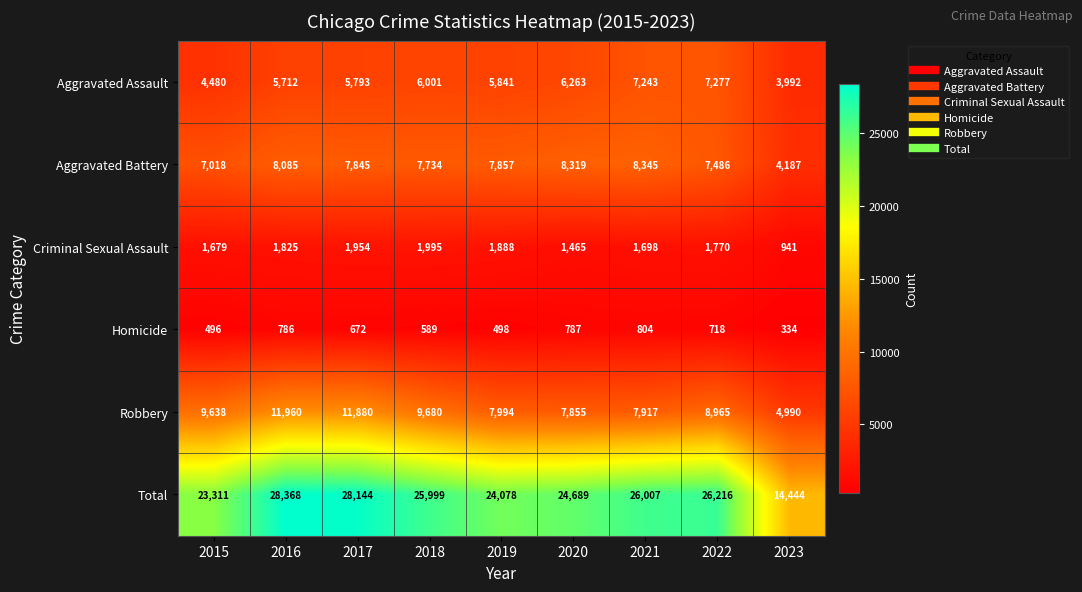

What is the difference between the maximum and minimum values in the Aggravated Assault series?

3285